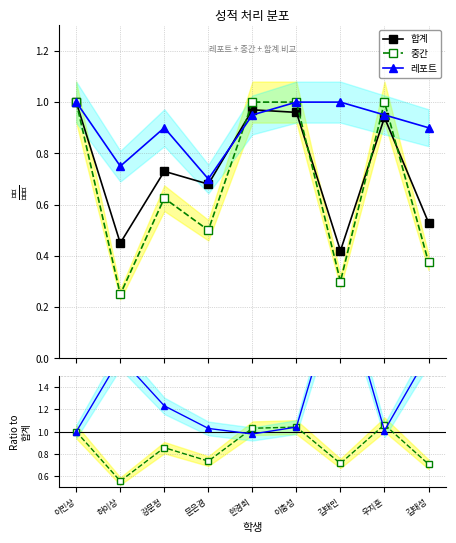

Where is the first local maximum for 중간 / 합계?

강문정